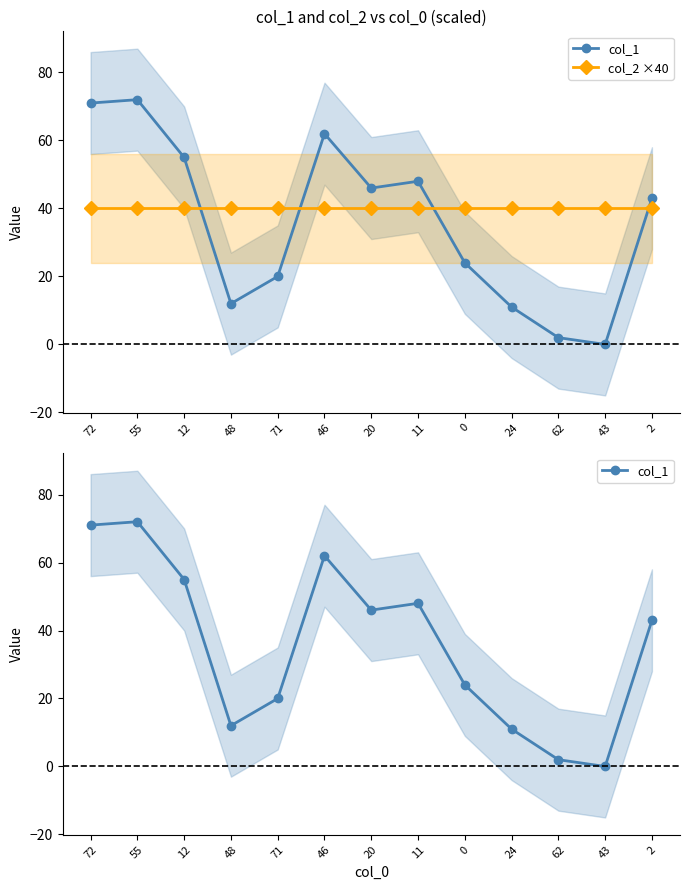

What are all the series names shown in the legend?

col_1, col_2 ×40